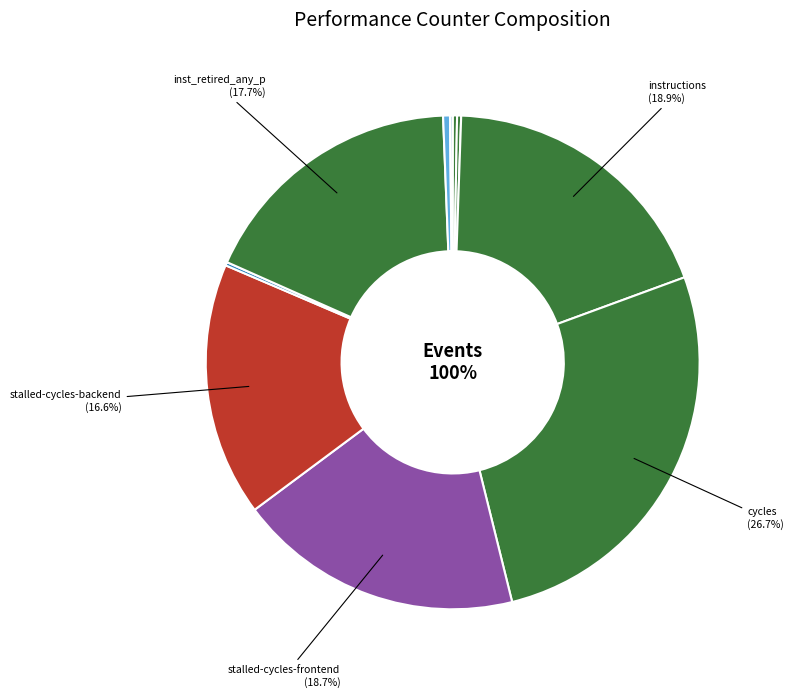

Which category has the biggest portion of the pie?

cycles